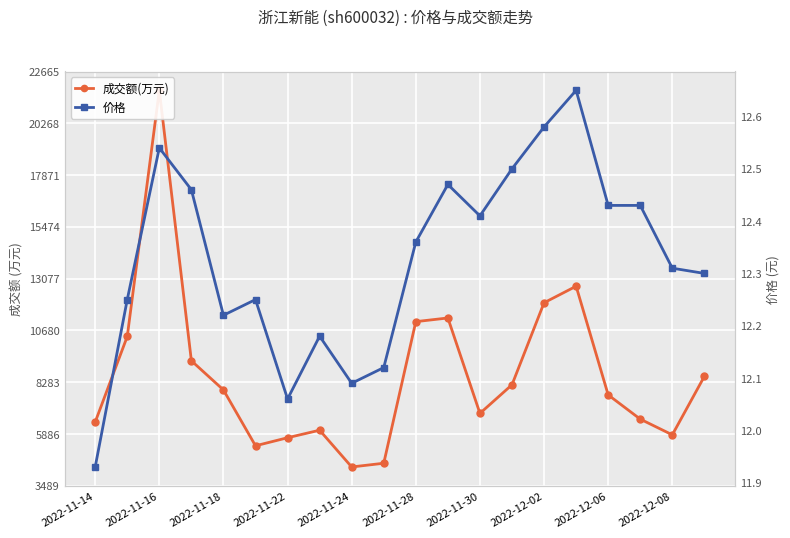

How many data points does each series have?

20